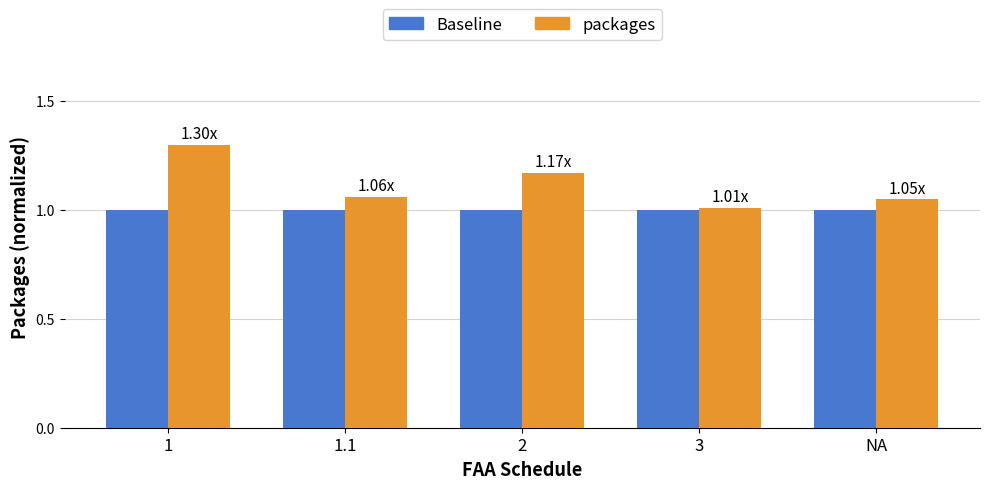

List the series in order of their overall mean, lowest first.

Baseline, packages